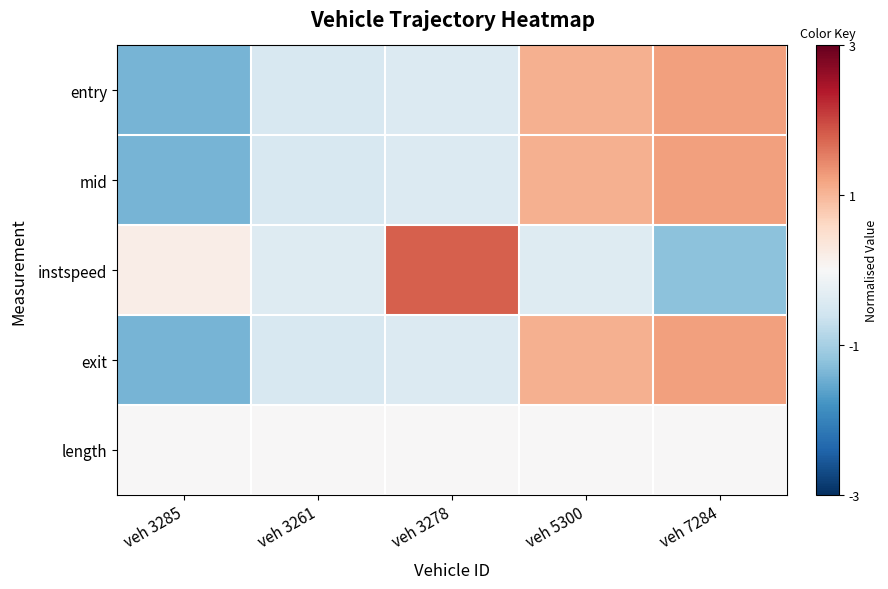

List the series in order of their peak value, lowest first.

length, entry, mid, exit, instspeed